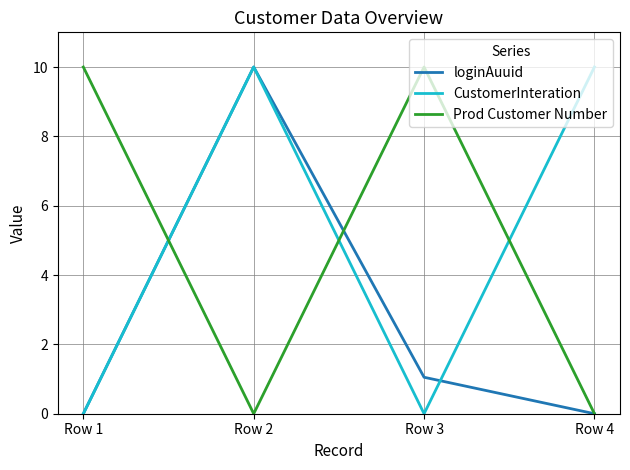

The CustomerInteration series shows 0.0 at Row 1. True or false?

True